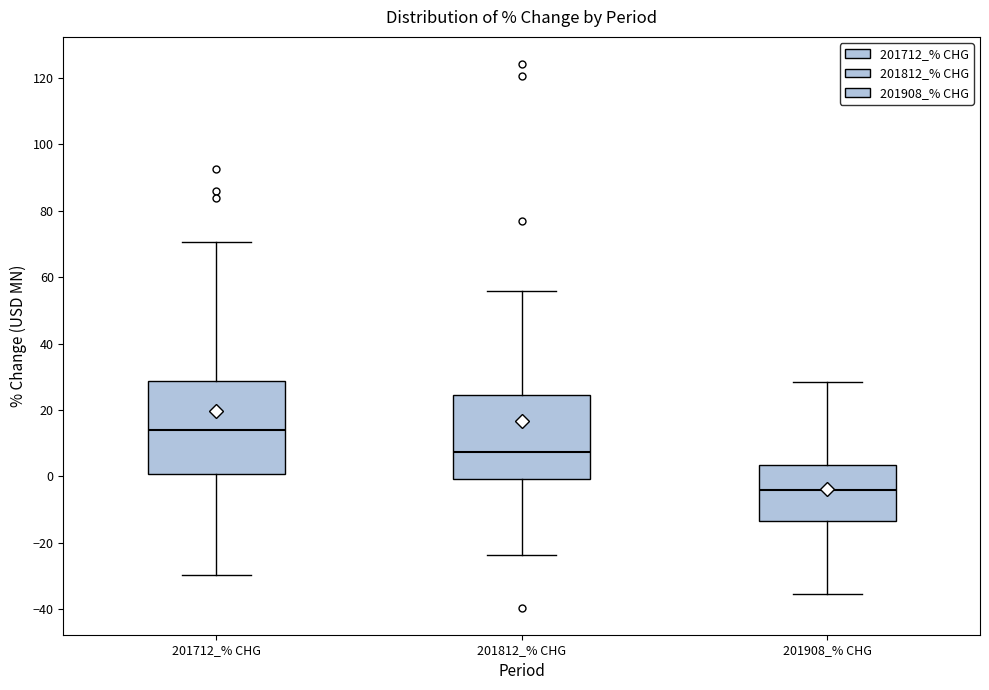

Reading left to right, transcribe this box plot: for each box, give where its median line is, the range the box spans, and where its two whiskers end, as read against the y-axis. The values are not printed on the chart, so give them approximately, as read against the axis.

201712_% CHG: median 14, box 0 to 28, whiskers -30 to 70
201812_% CHG: median 8, box 0 to 24, whiskers -24 to 56
201908_% CHG: median -4, box -14 to 4, whiskers -36 to 28